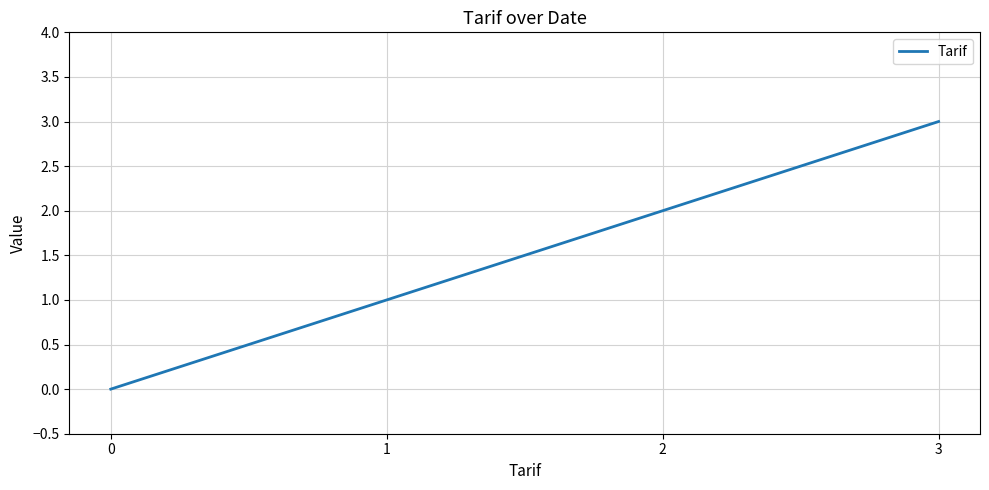

Reading left to right, list all the values displayed in this chart.

0=0	1=1	2=2	3=3